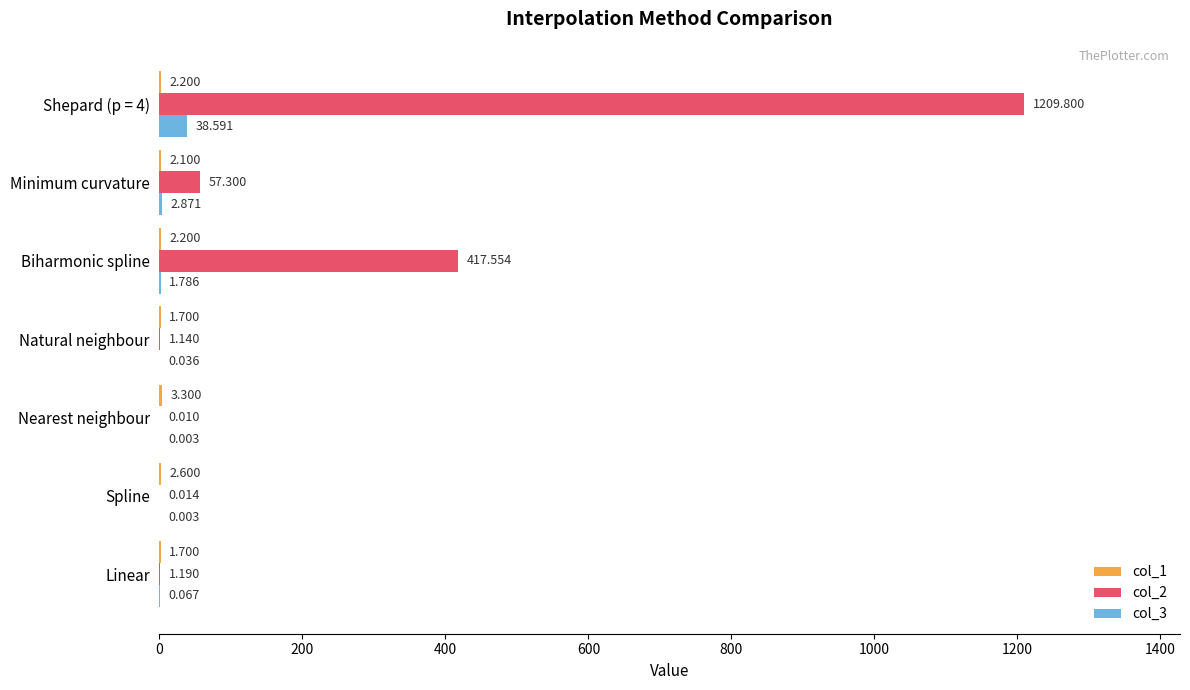

At which label is col_3 closest to 19?

Minimum curvature